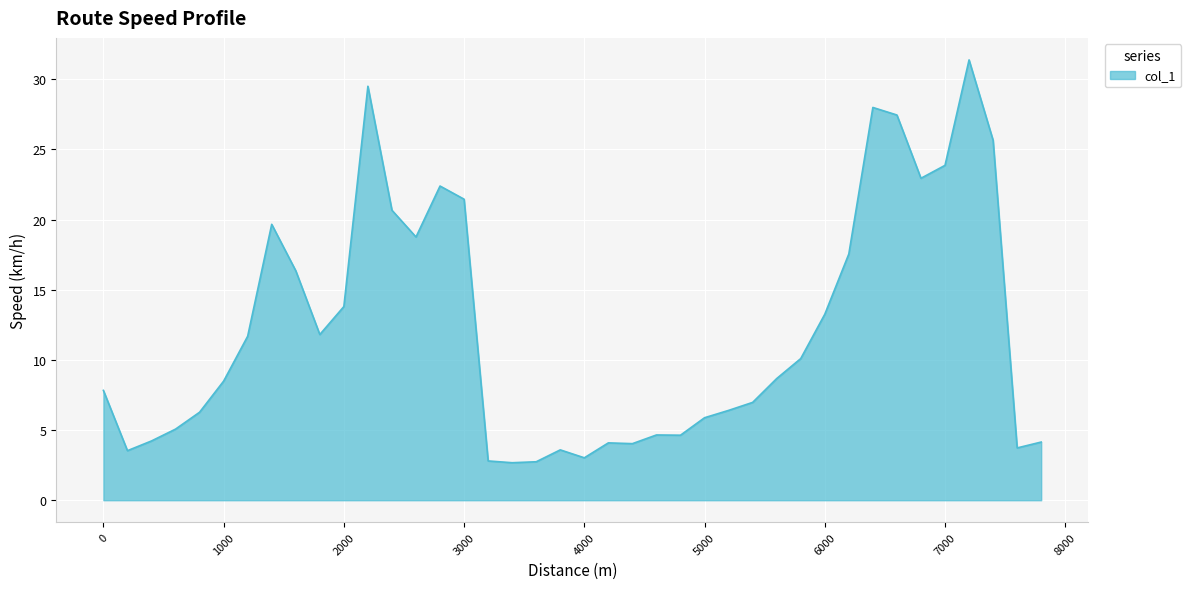

What is the maximum value shown in the chart?

31.4